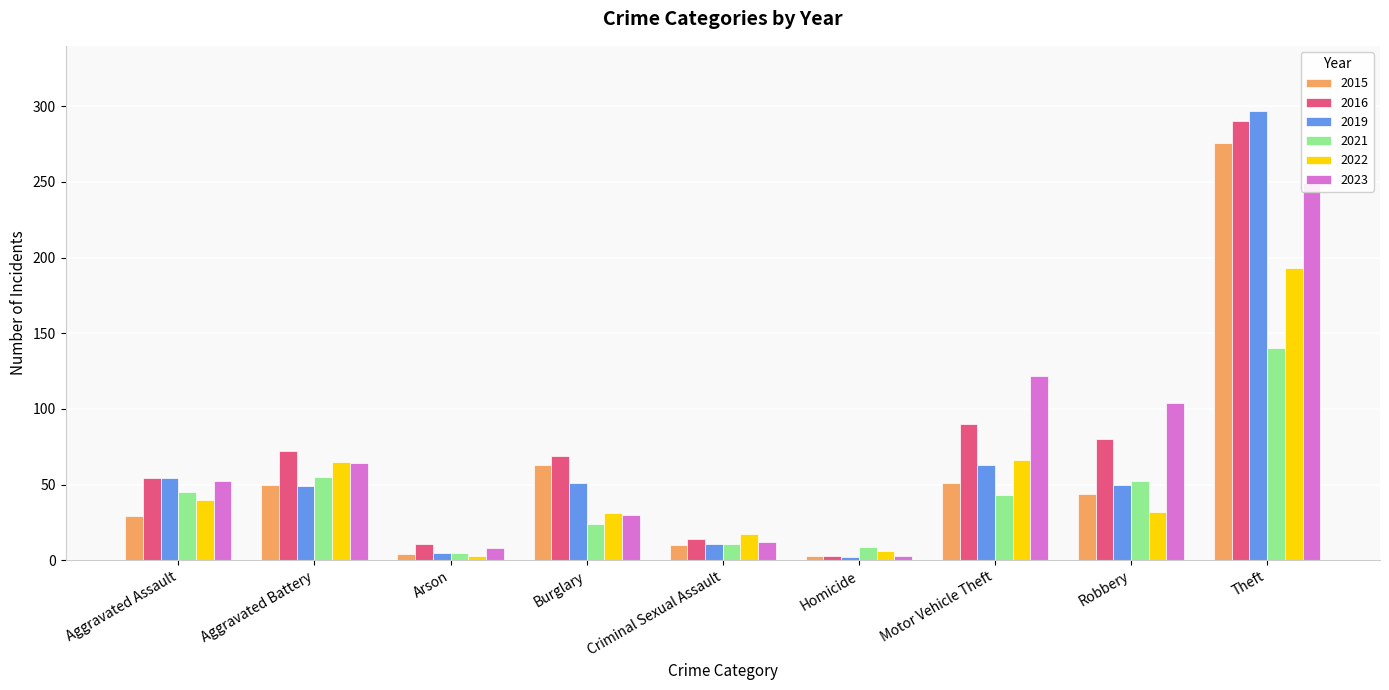

What is the difference between the 2015 values at Theft and Criminal Sexual Assault?

266